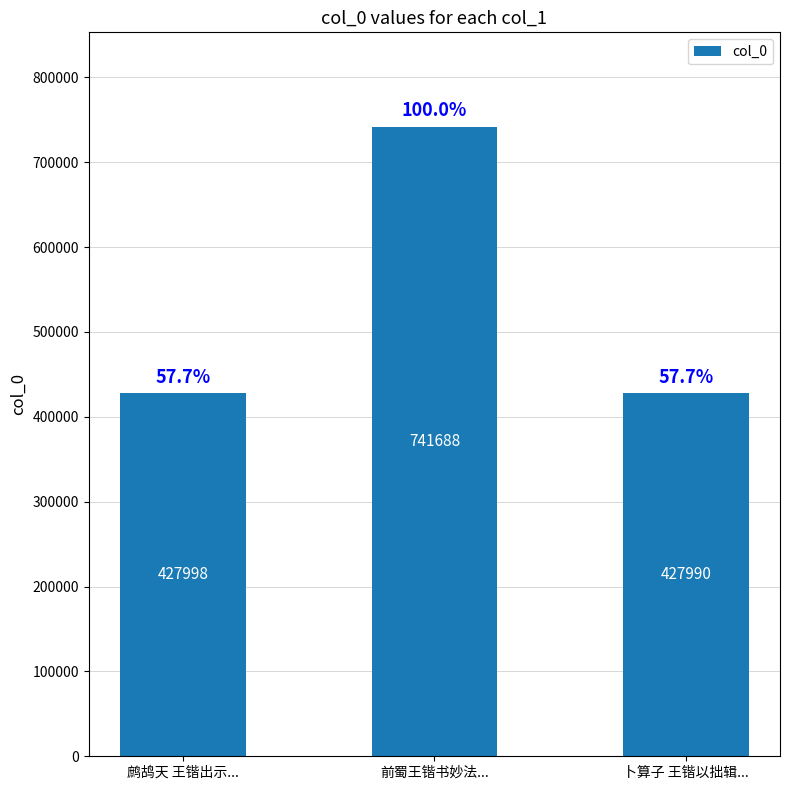

What is the change in value from 鹧鸪天 王锴出示... to 前蜀王锴书妙法...?

+313690